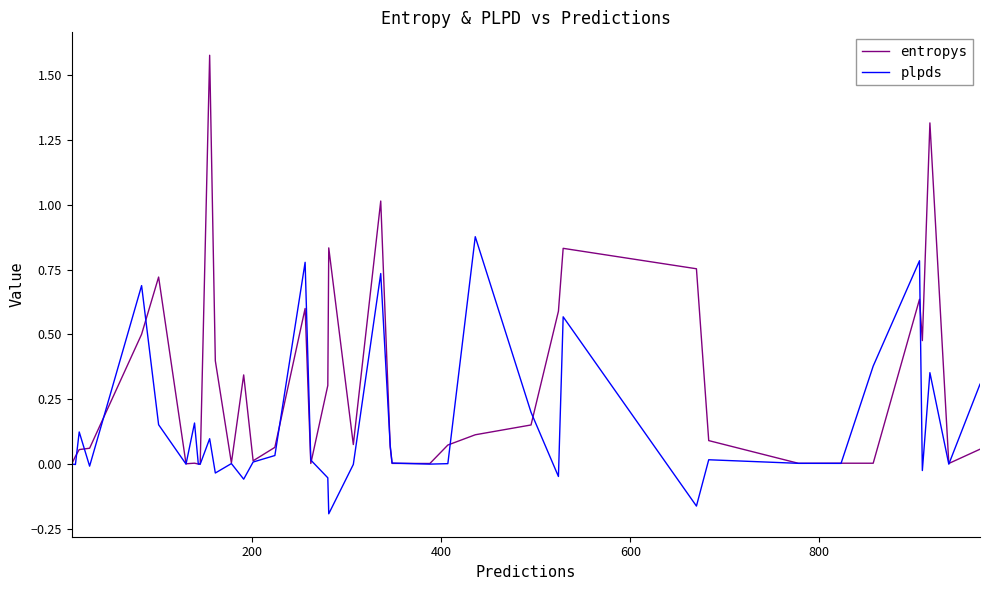

Which series has the largest range (max minus min)?

entropys